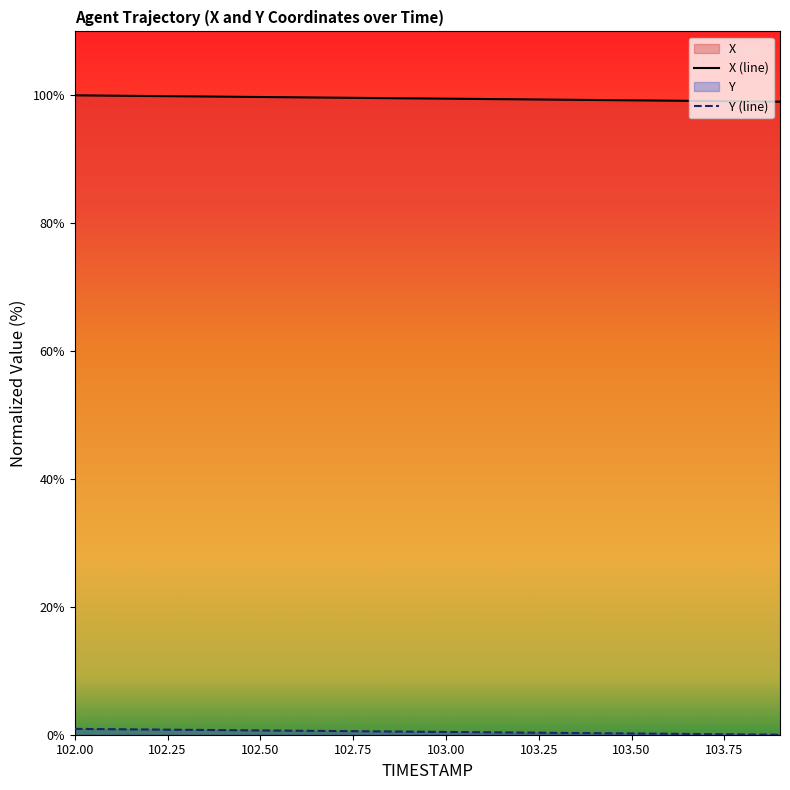

True or false: Y has a value of 0.3 at 103.0.

False